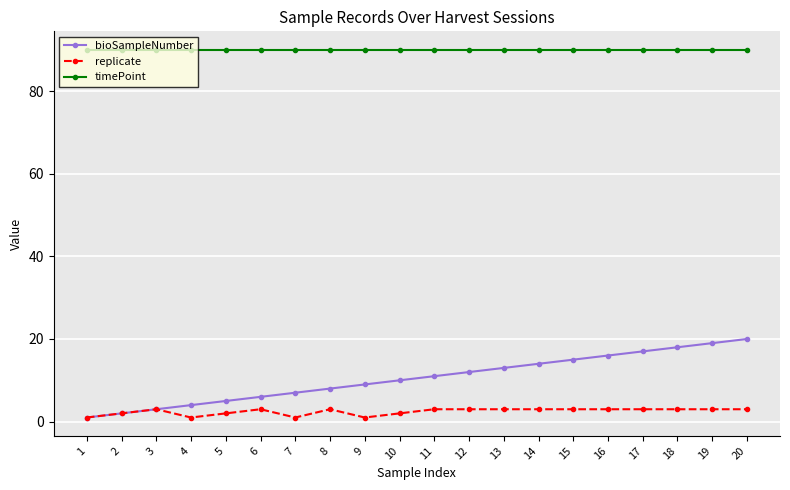

What is the difference between the highest and lowest values at 3?

87